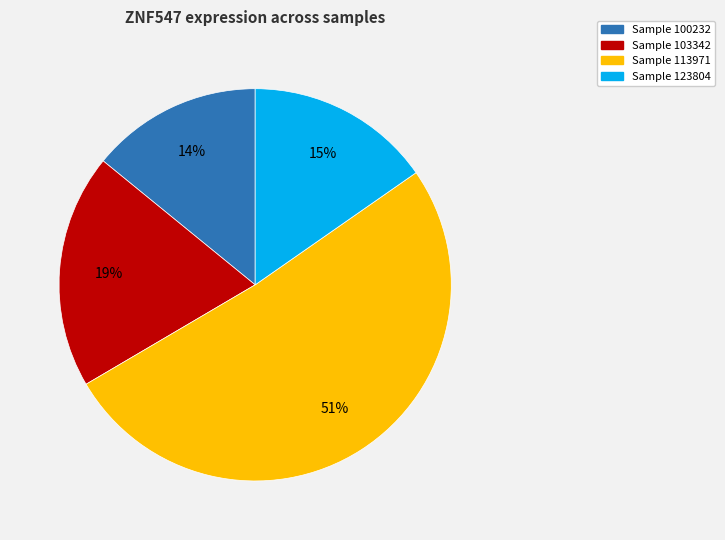

To the nearest percent, what is the difference between the largest and smallest slice percentages?

37%